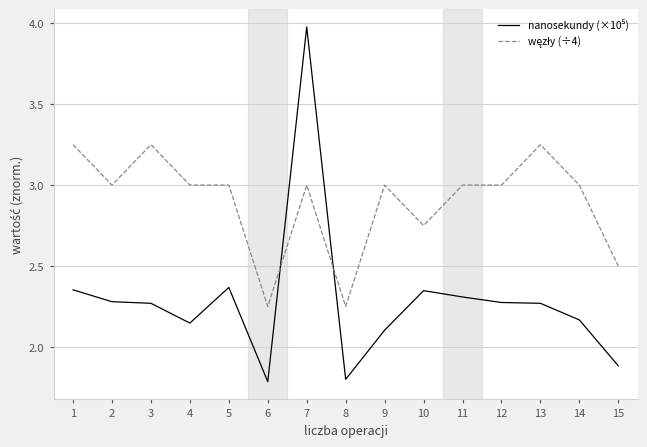

What is the spread (max minus min) of values at 12?

0.7